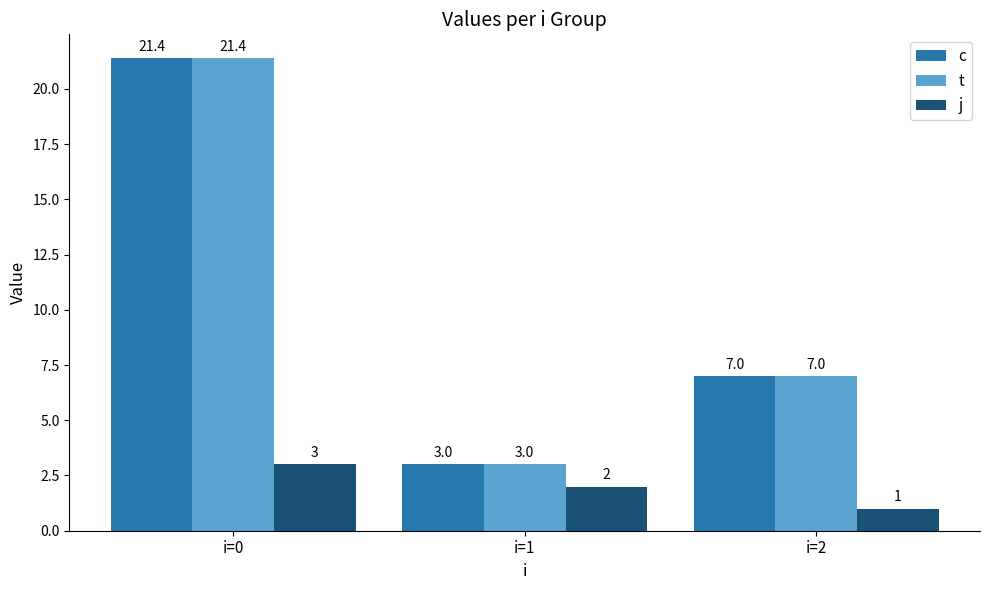

At which category does the chart reach its minimum across all series?

i=2